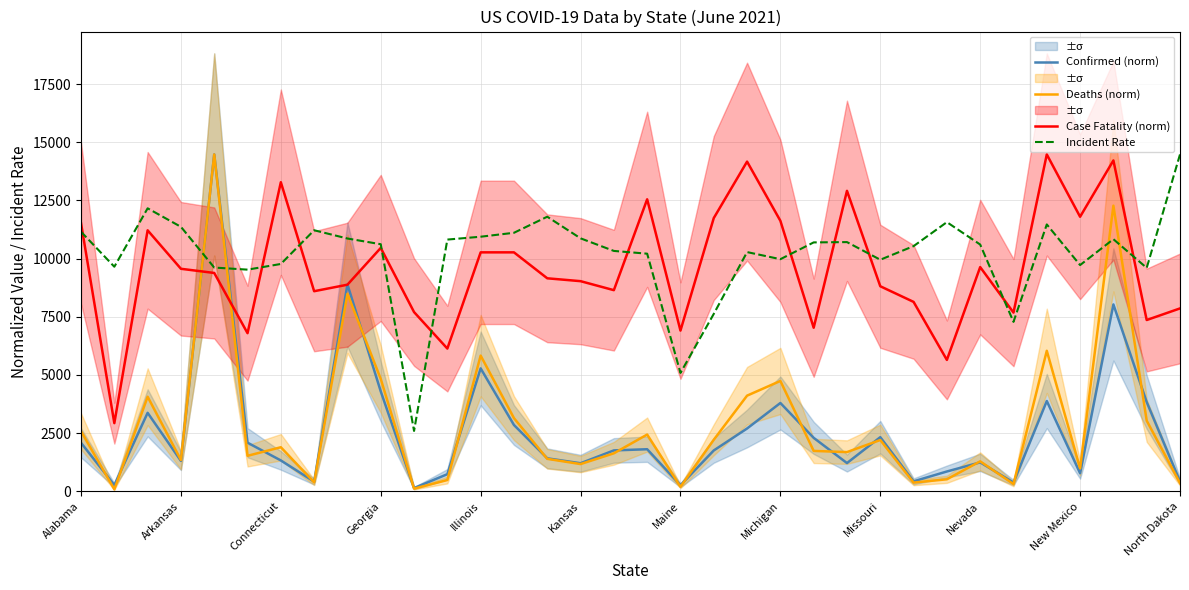

What is the maximum value for Case Fatality (norm)?

14473.6